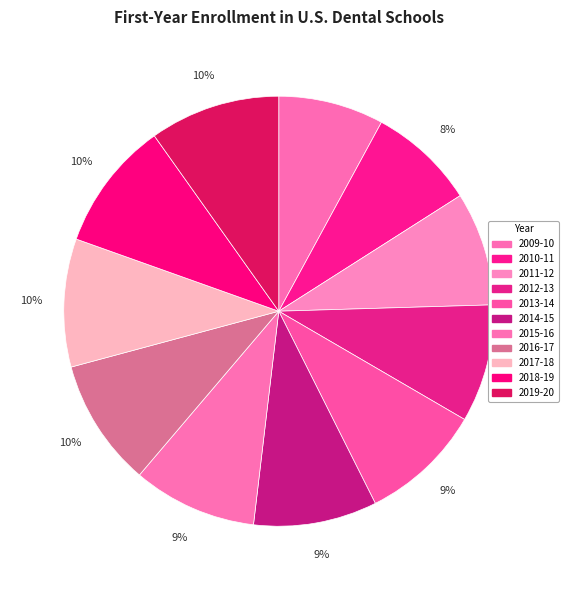

To the nearest percent, what is the difference between the largest and smallest slice percentages?

2%